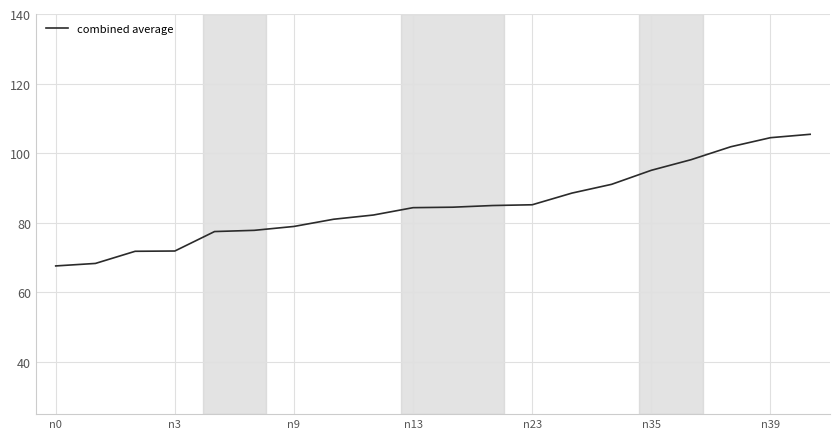

What is the greatest value displayed?

105.4